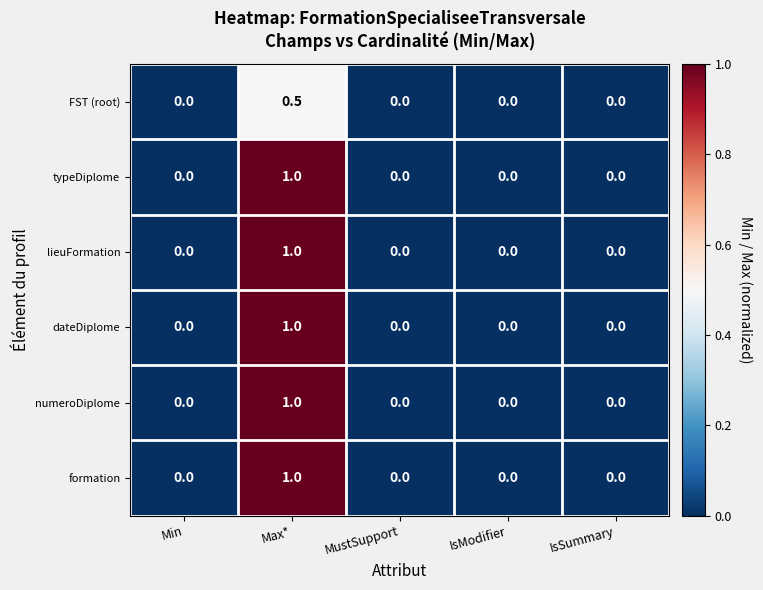

What is the sum of the formation values at IsSummary and Max*?

1.0